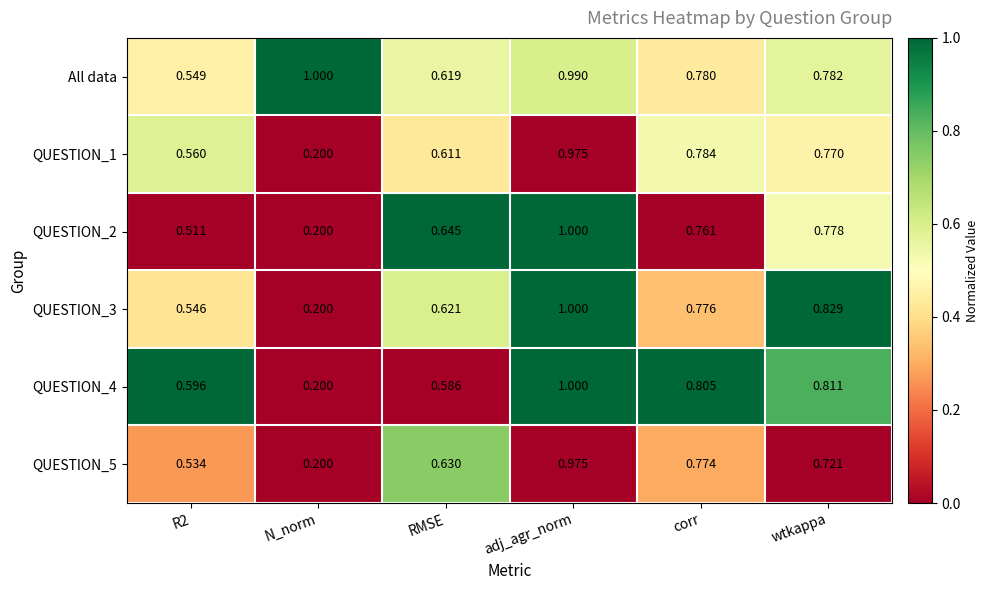

At which label is QUESTION_3 closest to 0?

N_norm